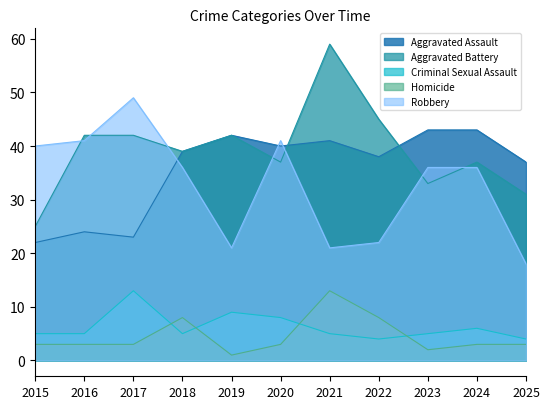

Which series has the largest range (max minus min)?

Aggravated Battery